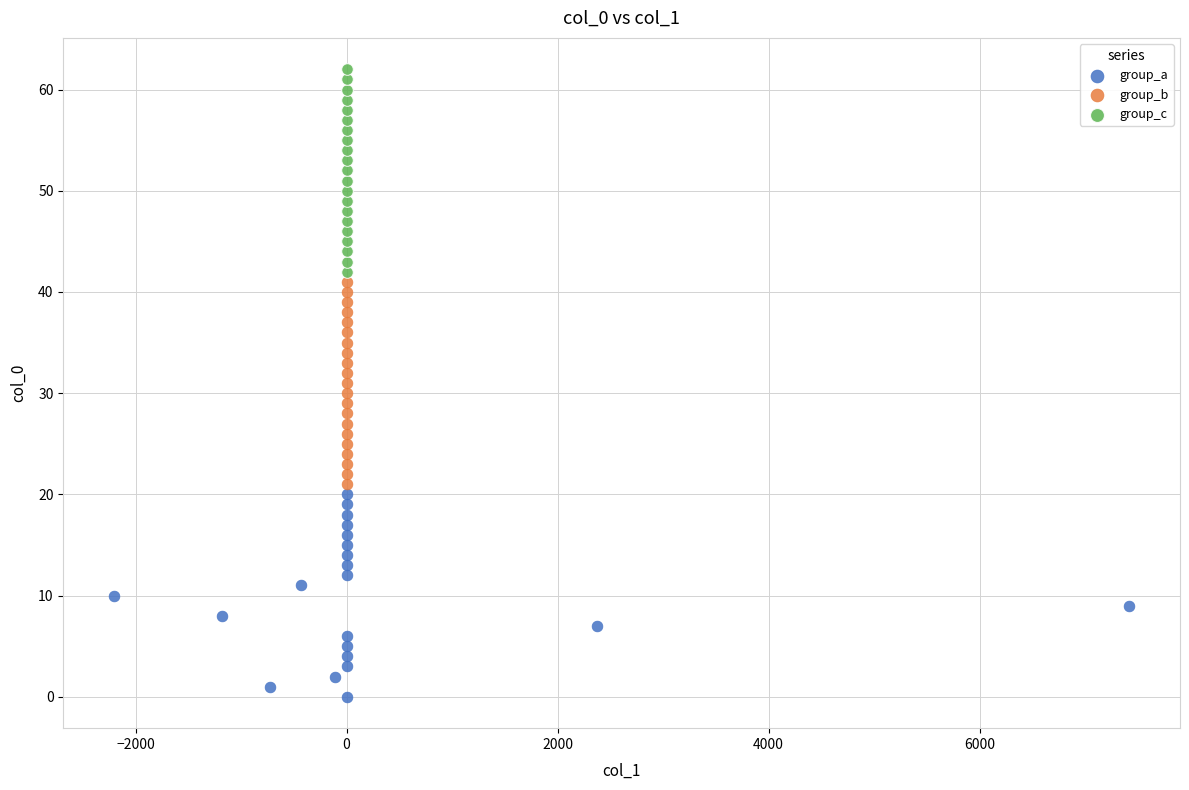

Which series contains the lowest Y value?

group_a